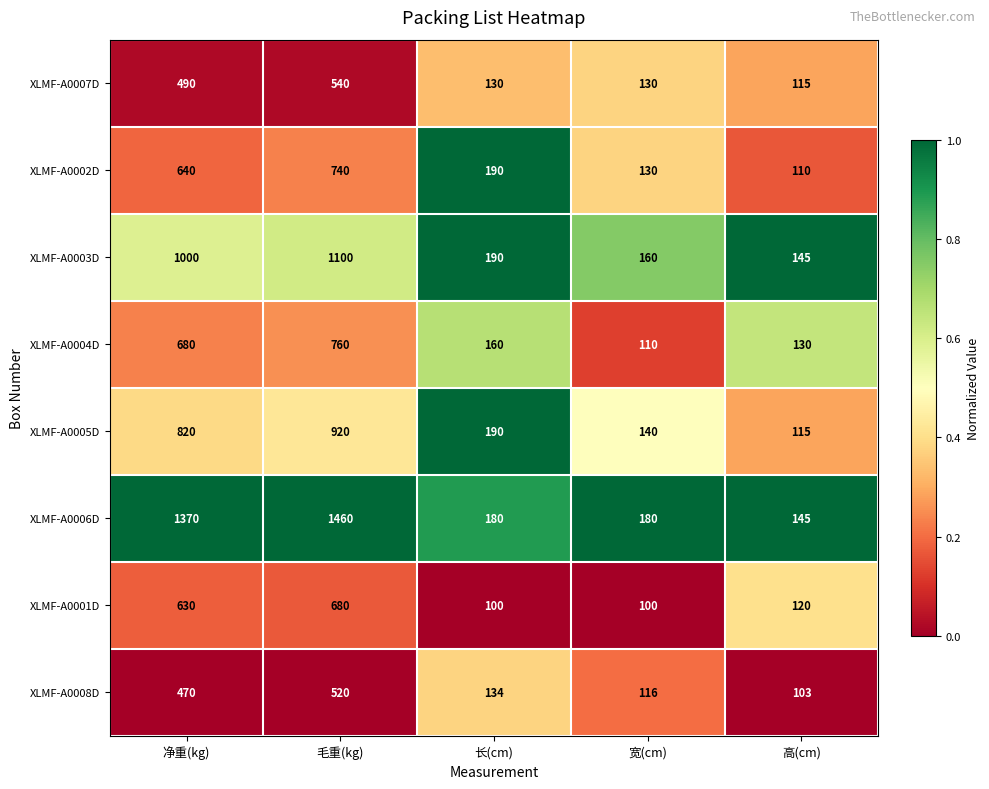

Between 毛重(kg) and 长(cm), which series saw the biggest shift?

XLMF-A0006D